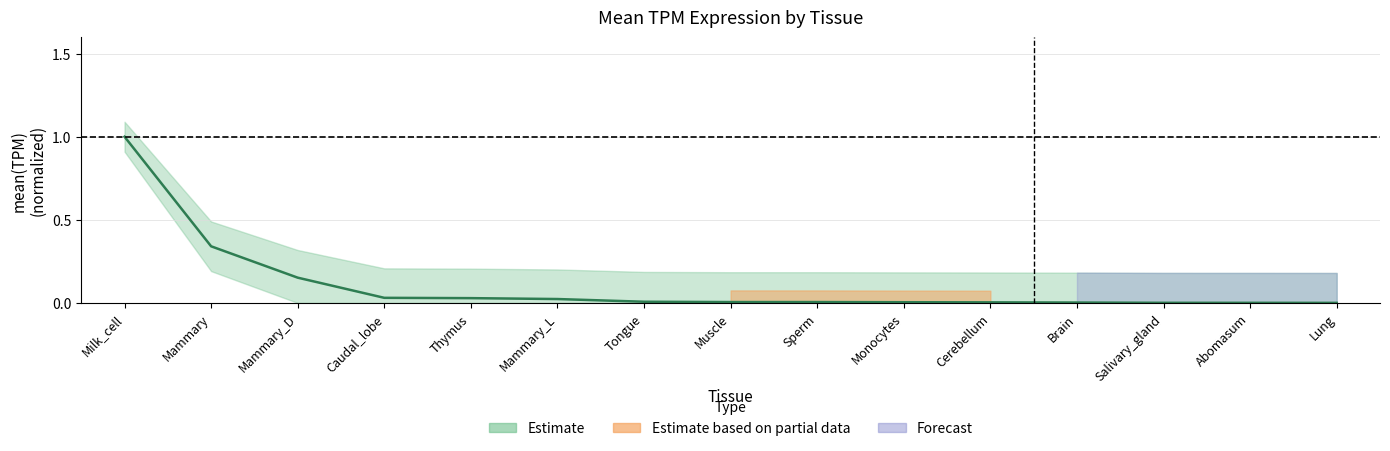

The value at Cerebellum is 0.0. True or false?

True